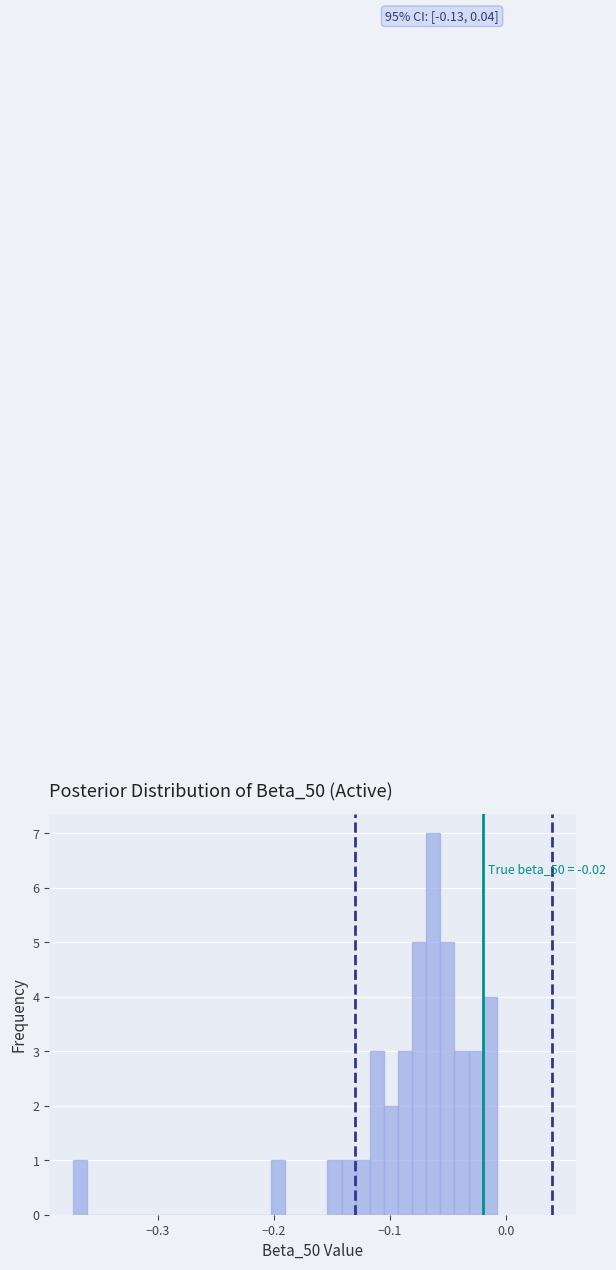

Around what value on the x-axis is the tallest bar? Give the approximate position of its centre, as read against the axis.

-0.06